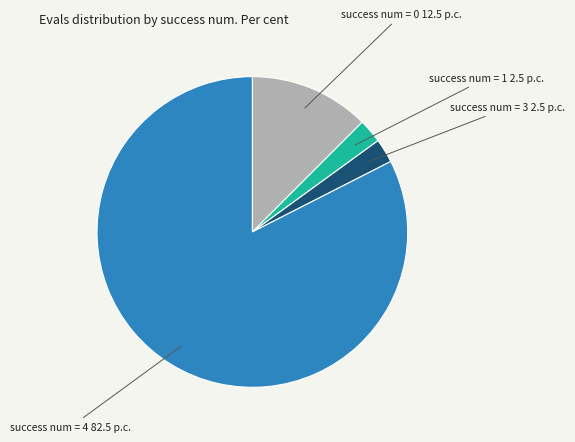

Is there any slice that represents more than half of the pie?

Yes